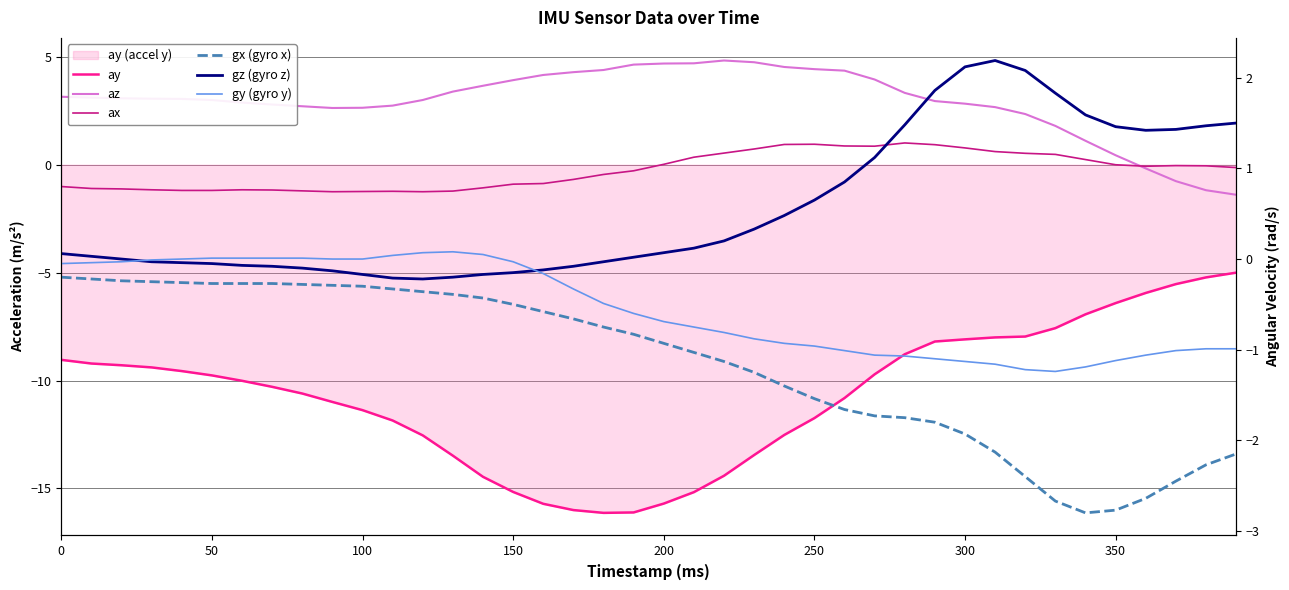

How many times do gy (gyro y) and az cross each other?

1